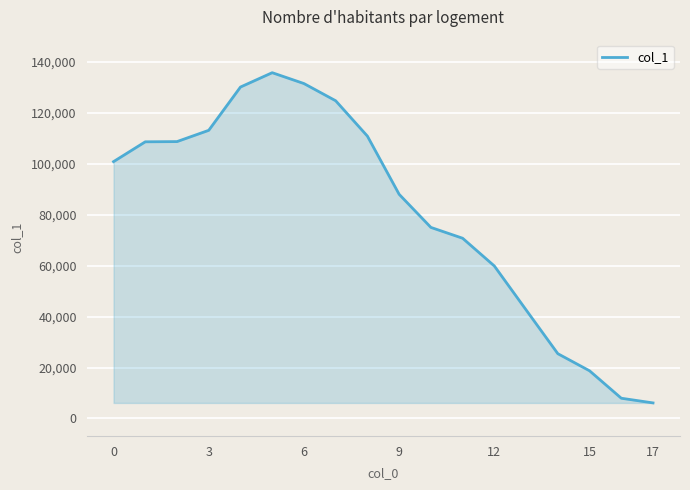

What is the smallest value displayed?

6108